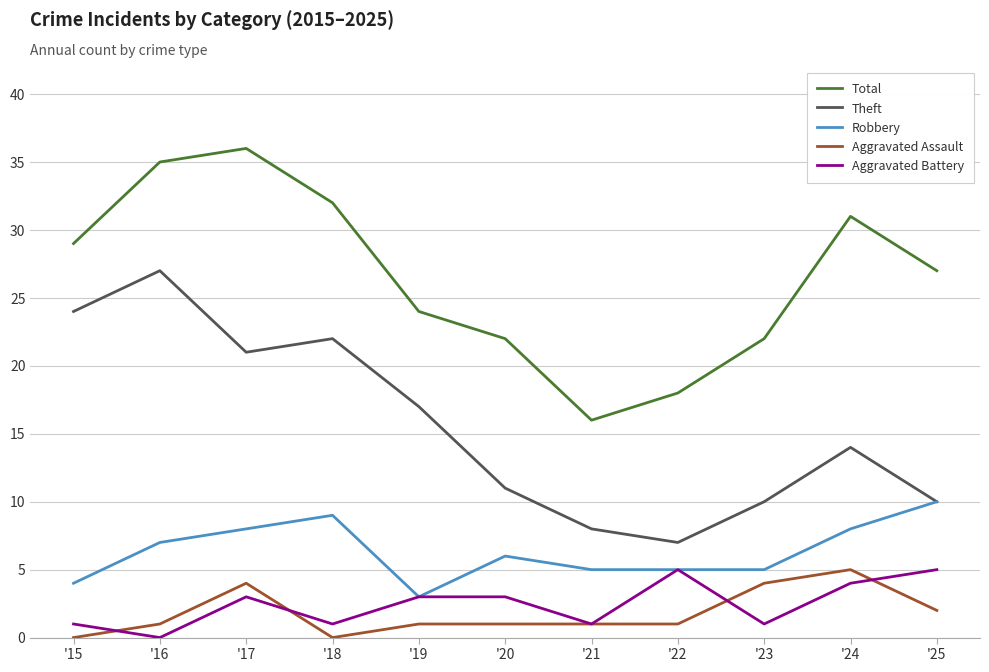

Is it true that Robbery equals 11 at '24?

False